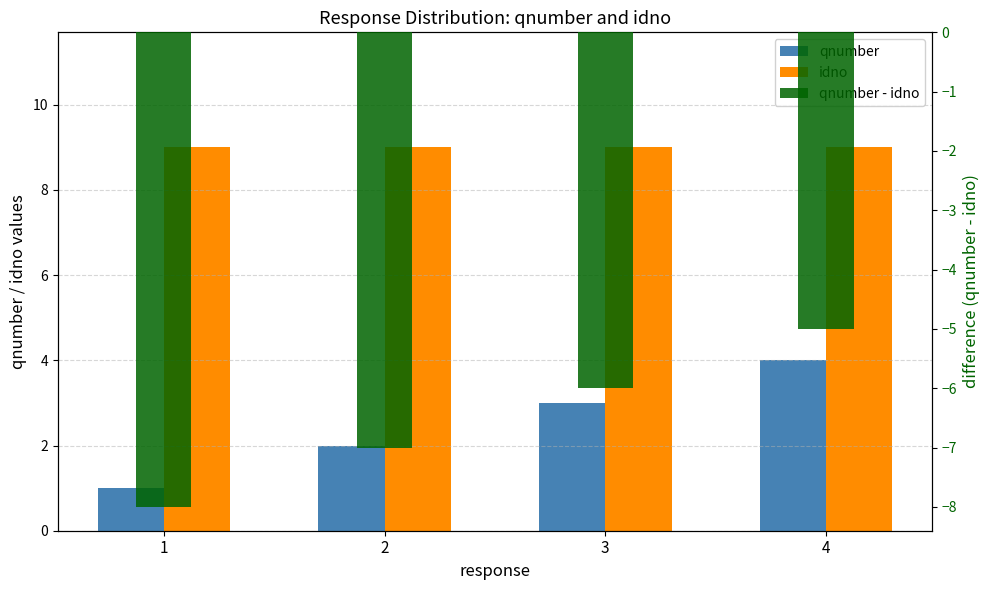

How many distinct data groups are displayed?

3